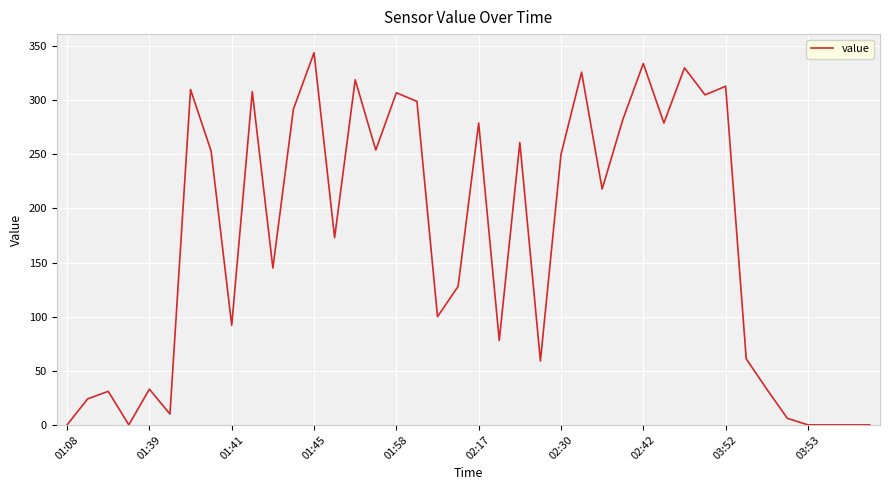

What is the maximum value shown in the chart?

344